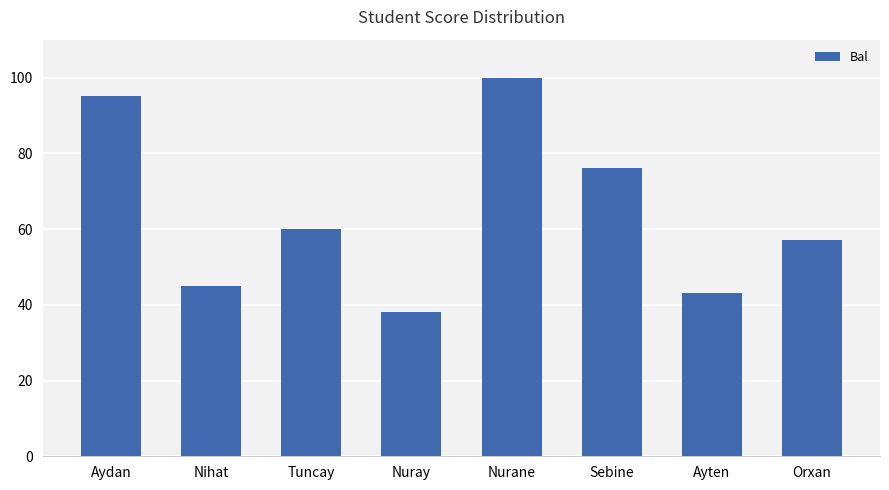

The chart shows a value of 25 at Orxan. True or false?

False